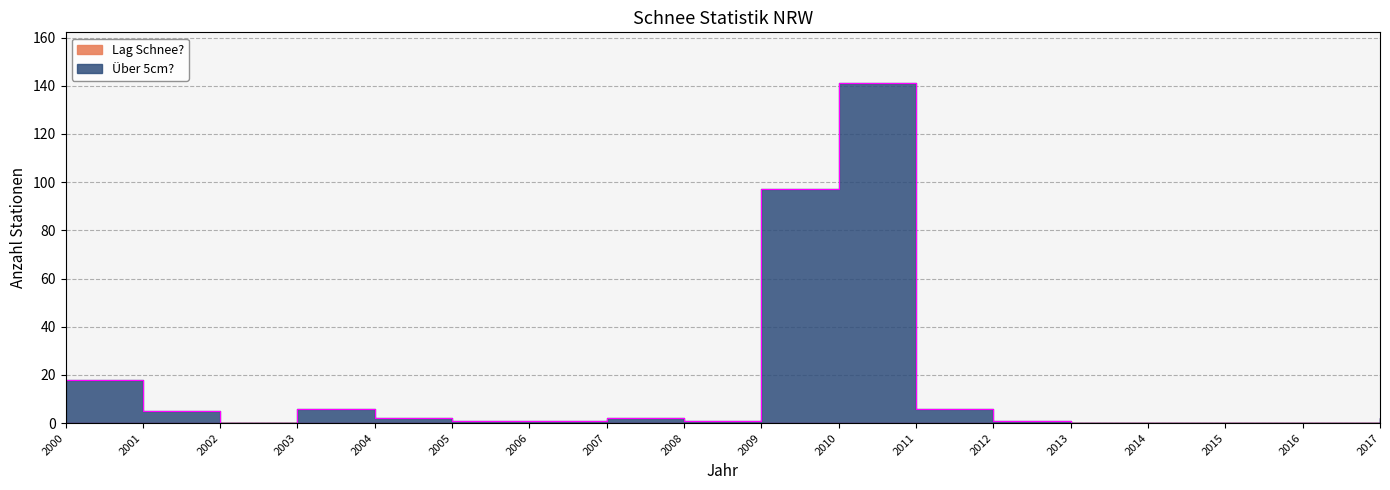

Reading right to left, what are all the values shown in this chart?

2	0	0	0	0	1	6	141	97	1	2	1	1	2	6	0	5	18